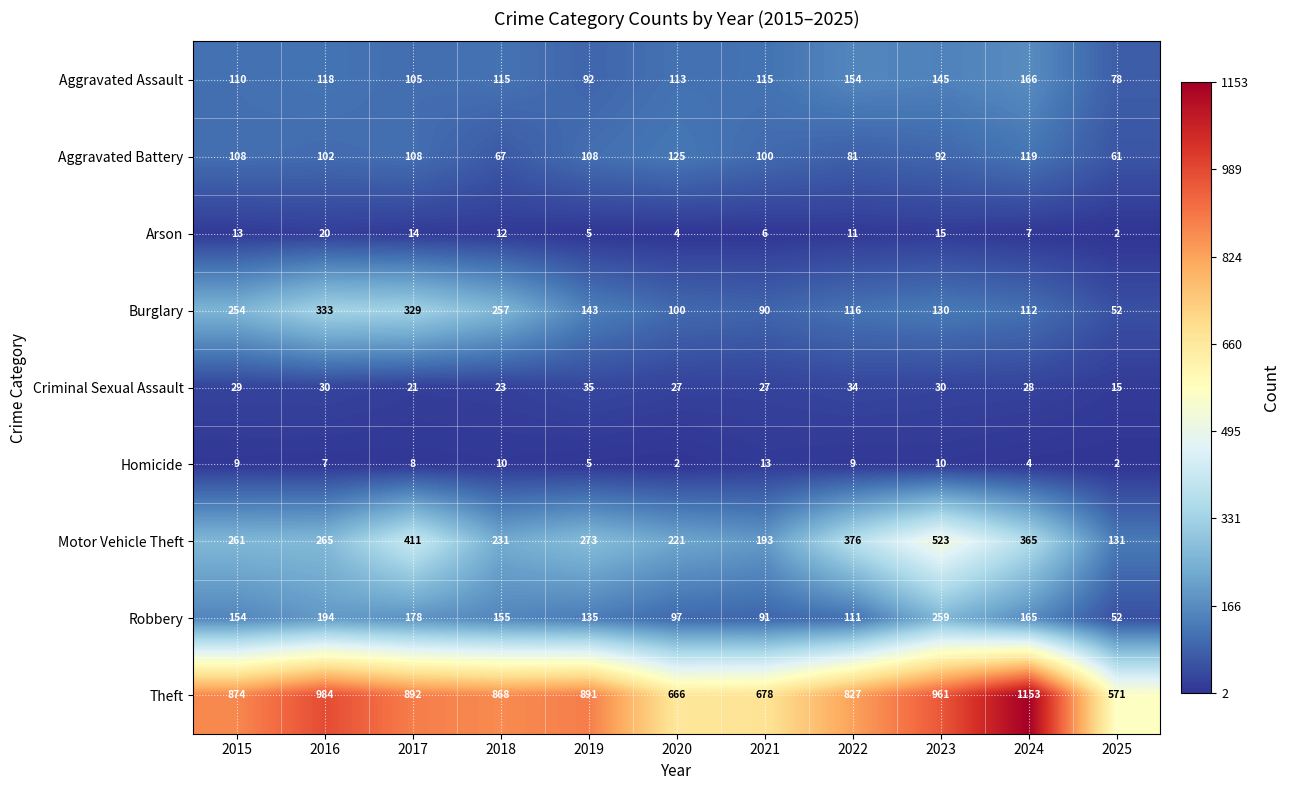

What is the sum of the Motor Vehicle Theft values at 2021 and 2020?

414